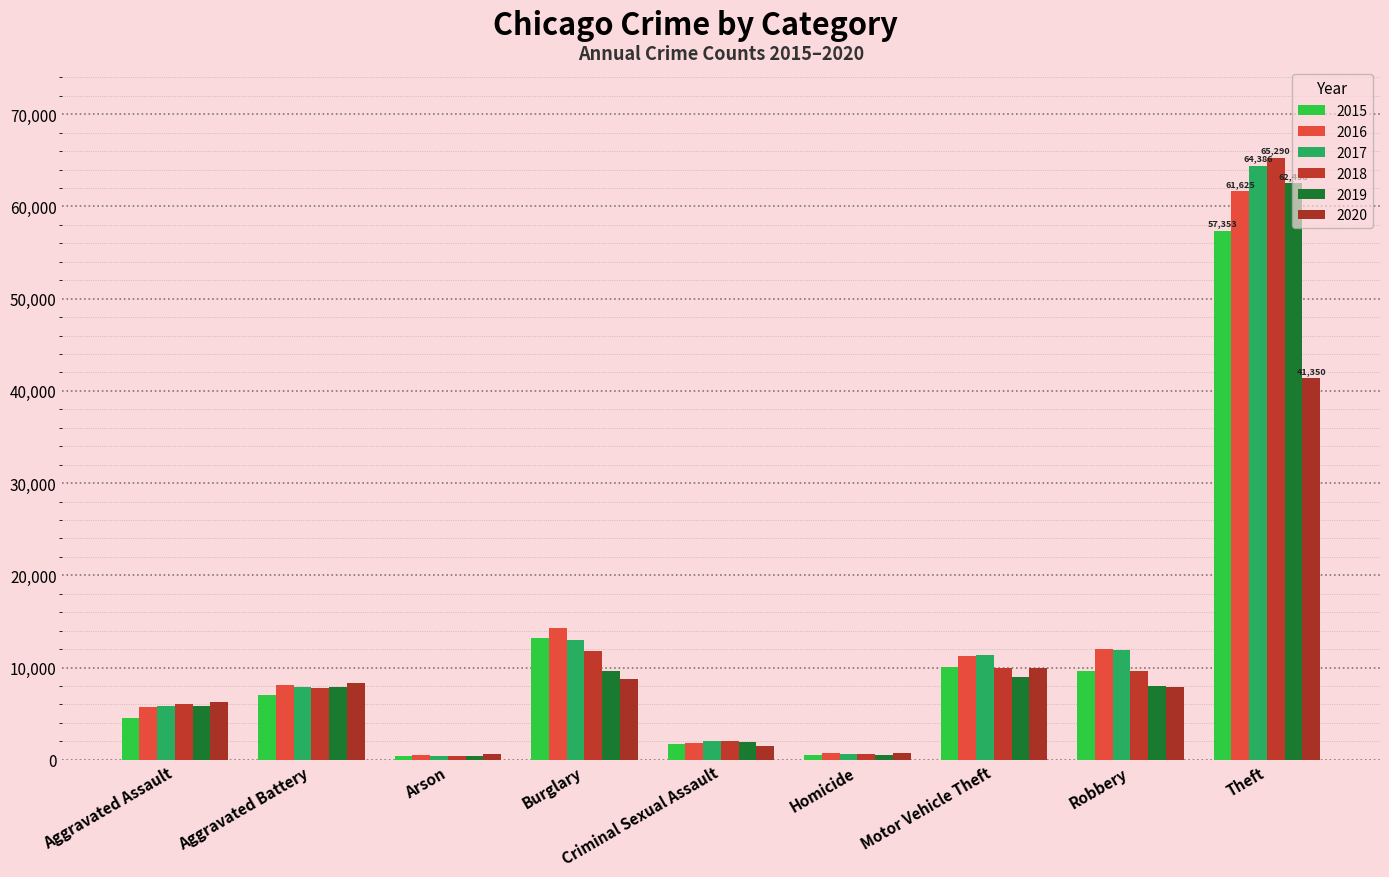

Reading left to right, transcribe all the data shown in this chart.

2015: Aggravated Assault=4480	Aggravated Battery=7018	Arson=448	Burglary=13184	Criminal Sexual Assault=1715	Homicide=496	Motor Vehicle Theft=10068	Robbery=9638	Theft=57353
2016: Aggravated Assault=5713	Aggravated Battery=8085	Arson=515	Burglary=14289	Criminal Sexual Assault=1871	Homicide=786	Motor Vehicle Theft=11285	Robbery=11960	Theft=61625
2017: Aggravated Assault=5793	Aggravated Battery=7845	Arson=444	Burglary=13001	Criminal Sexual Assault=1995	Homicide=672	Motor Vehicle Theft=11380	Robbery=11881	Theft=64386
2018: Aggravated Assault=6002	Aggravated Battery=7734	Arson=373	Burglary=11747	Criminal Sexual Assault=2056	Homicide=588	Motor Vehicle Theft=9985	Robbery=9681	Theft=65290
2019: Aggravated Assault=5841	Aggravated Battery=7858	Arson=376	Burglary=9639	Criminal Sexual Assault=1931	Homicide=499	Motor Vehicle Theft=8978	Robbery=7995	Theft=62498
2020: Aggravated Assault=6265	Aggravated Battery=8320	Arson=588	Burglary=8758	Criminal Sexual Assault=1508	Homicide=787	Motor Vehicle Theft=9962	Robbery=7855	Theft=41350